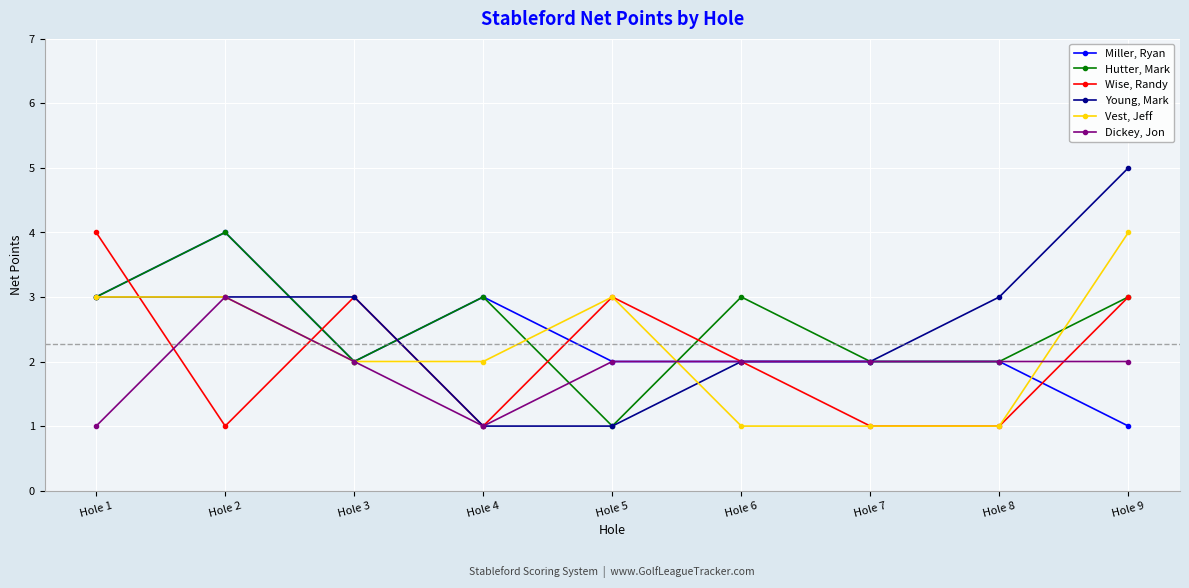

Is the value of Hutter, Mark at Hole 4 greater than the value of Dickey, Jon at Hole 1?

Yes